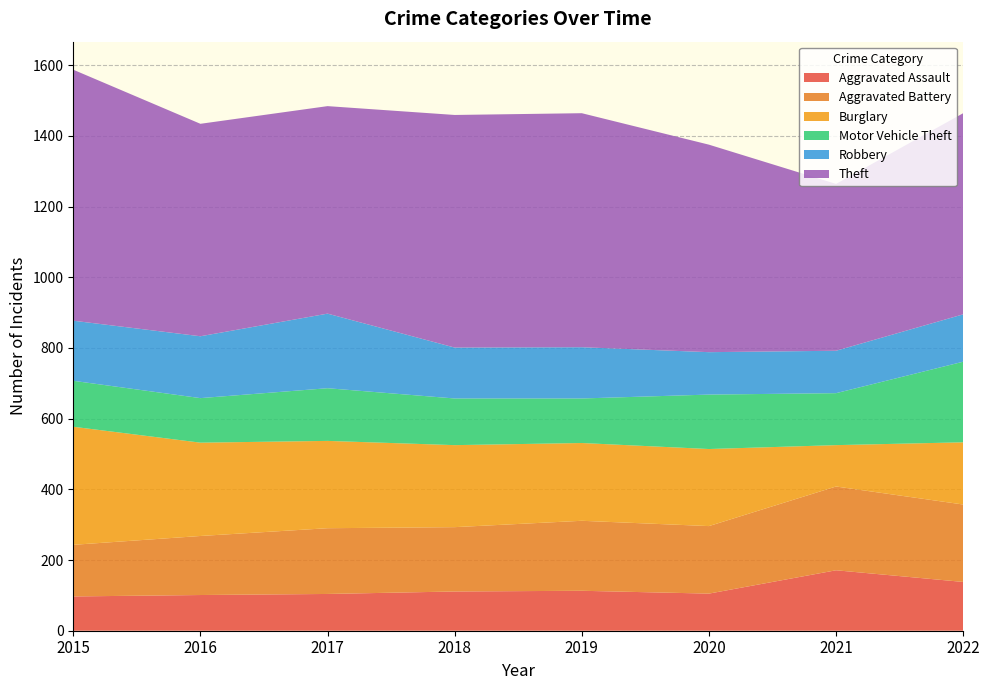

Reading left to right, transcribe all the data shown in this chart.

Aggravated Assault: 97	101	104	111	113	105	171	138
Aggravated Battery: 146	167	186	182	198	191	237	219
Burglary: 334	264	247	232	220	218	117	176
Motor Vehicle Theft: 130	126	149	132	126	154	147	228
Robbery: 170	175	211	144	145	120	120	134
Theft: 710	601	587	658	662	587	472	569